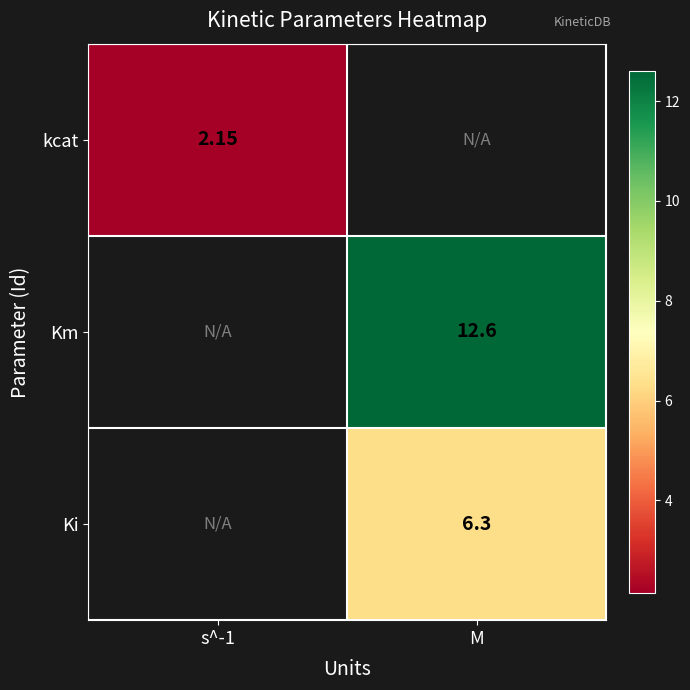

Is the value of Km at M greater than the value of Ki at M?

Yes